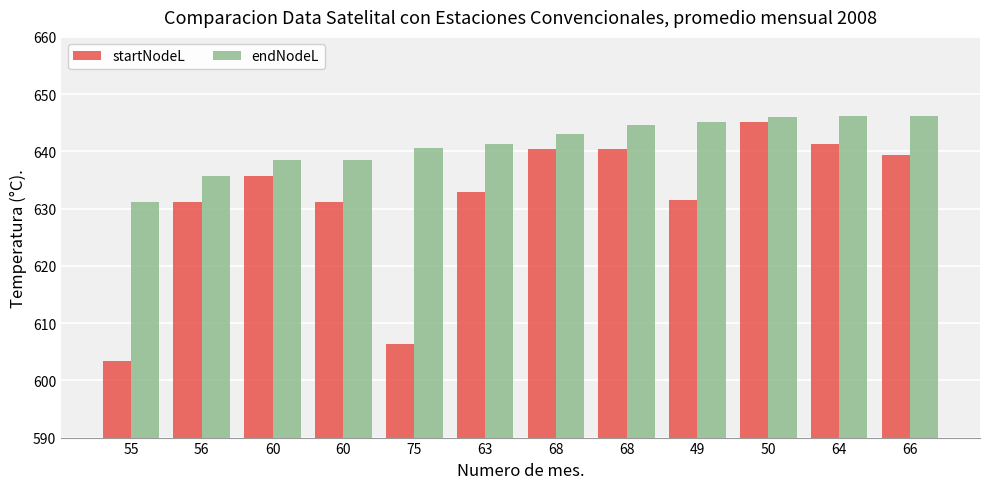

Between 60 and 66, which series saw the biggest shift?

startNodeL